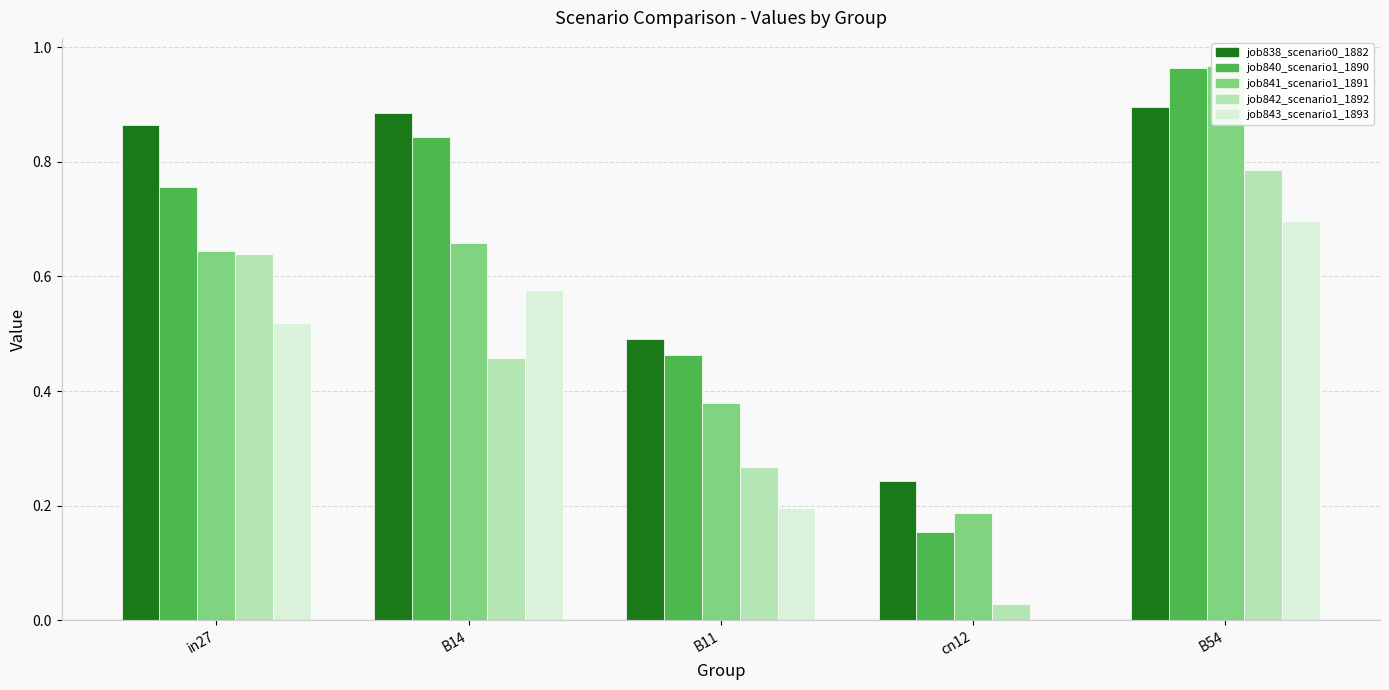

At how many categories does at least one series exceed 0?

5